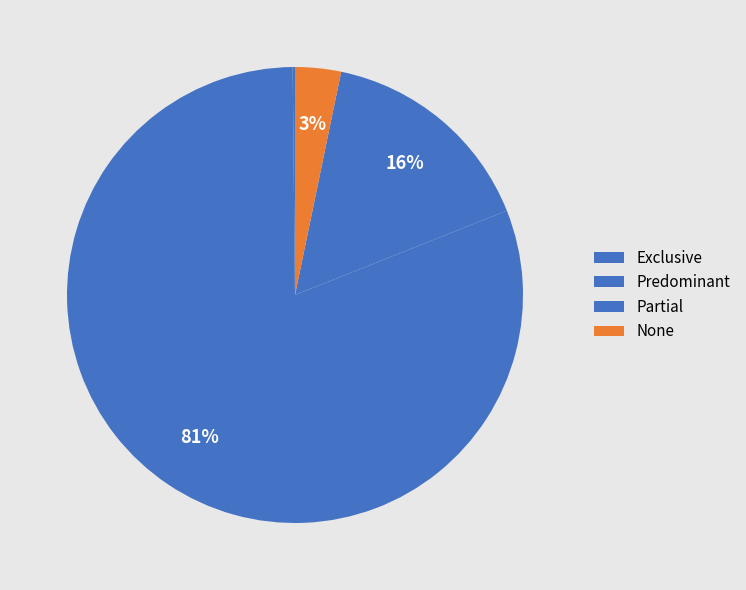

To the nearest percent, what portion does Partial represent?

16%